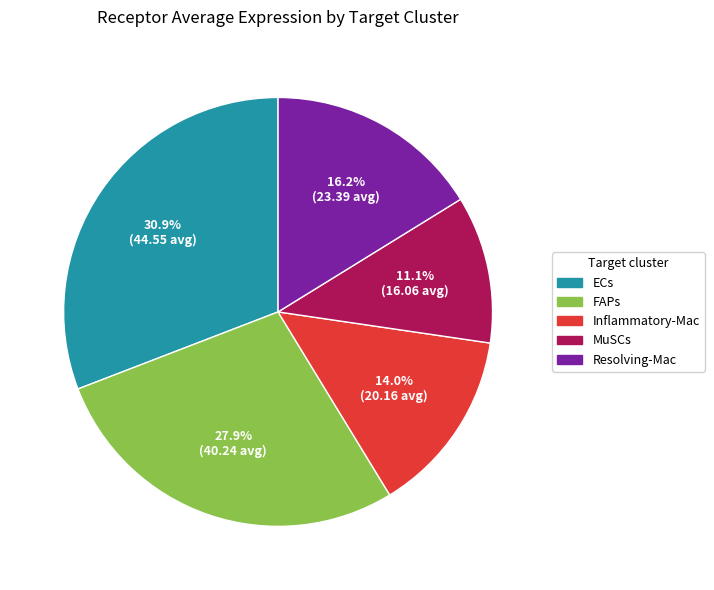

Rank the categories by value from lowest to highest.

MuSCs, Inflammatory-Mac, Resolving-Mac, FAPs, ECs